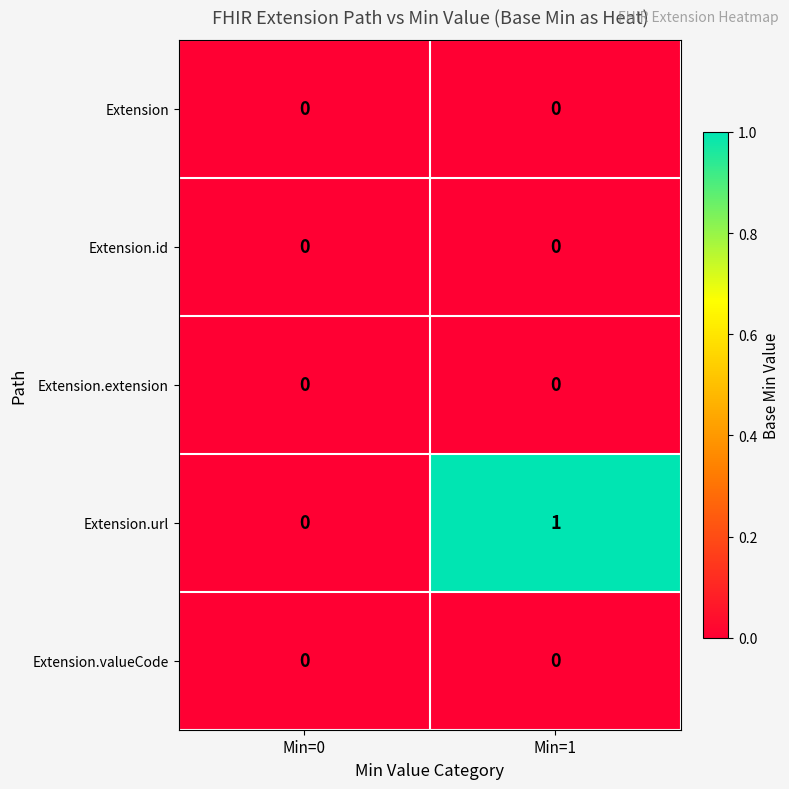

Which series changed the most between Min=0 and Min=1?

Extension.url